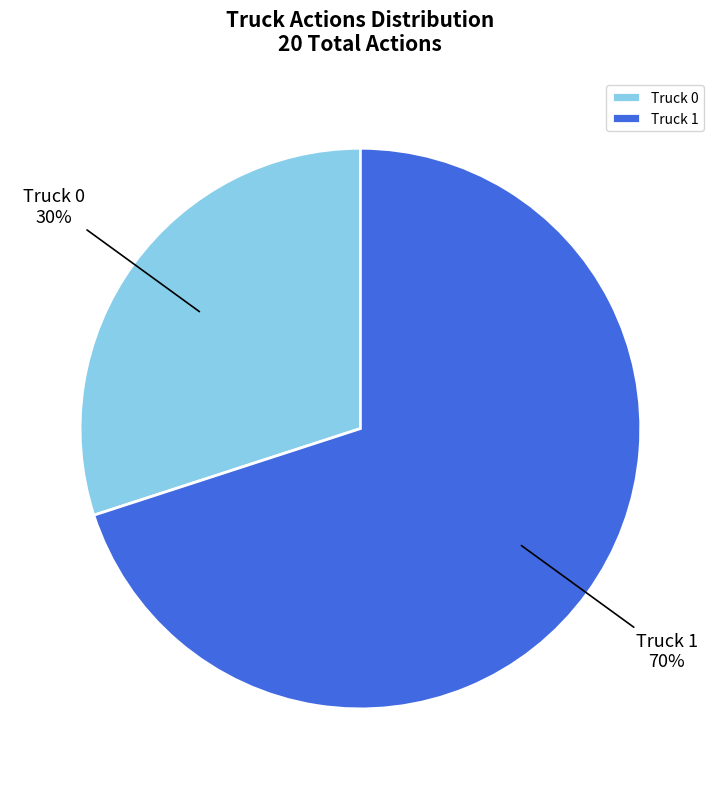

Rank the categories by value from highest to lowest.

Truck 1, Truck 0